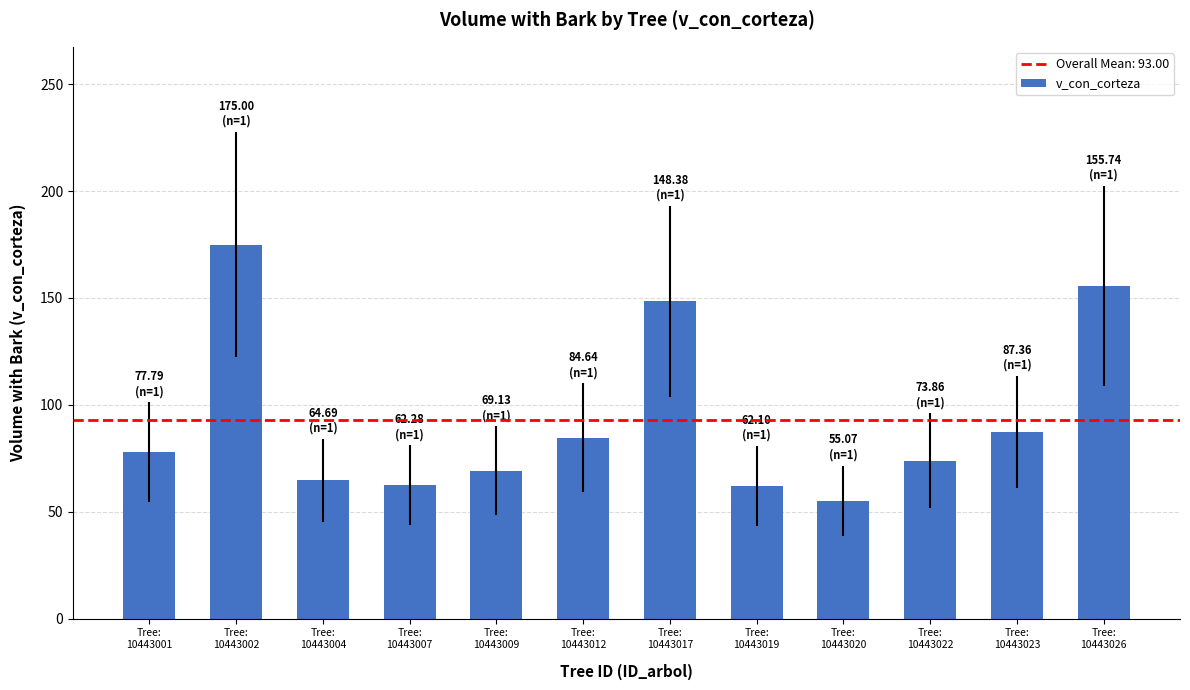

Between Tree:
10443012 and Tree:
10443002, which is larger?

Tree:
10443002